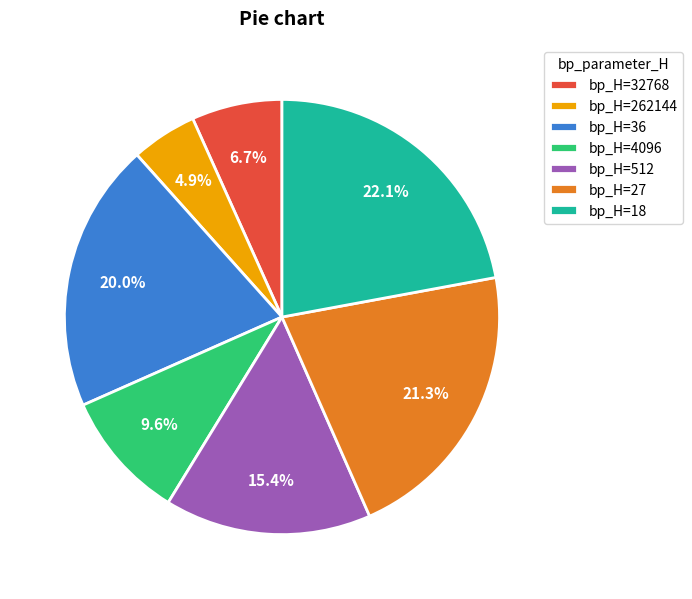

Is there any slice that represents more than half of the pie?

No